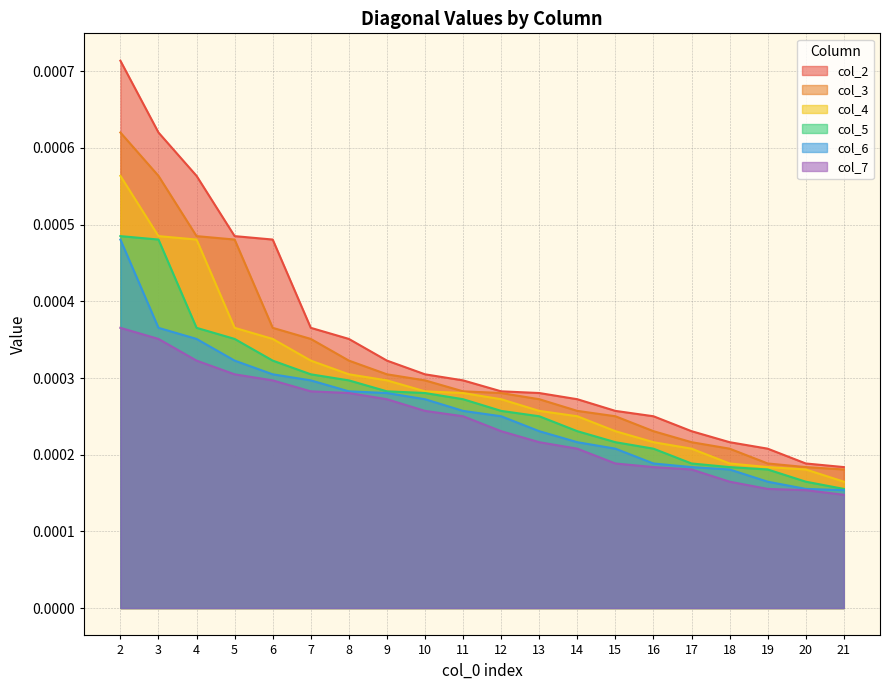

True or false: col_7 has a value of 0.0 at 17.

True